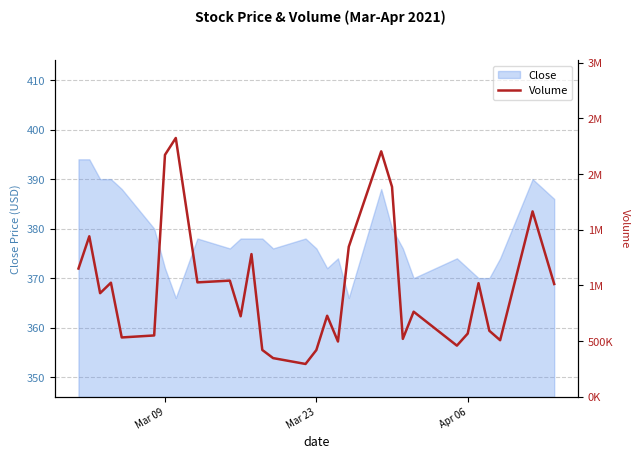

Reading left to right, what are all the values shown in this chart?

1151900	1441200	930800	1024800	533700	551600	2171800	2323200	1027800	1043500	723700	1281500	421500	348400	295800	420600	728400	497300	1347500	2203500	1884700	521000	764700	460300	568500	1020500	593600	508800	1664500	1013000